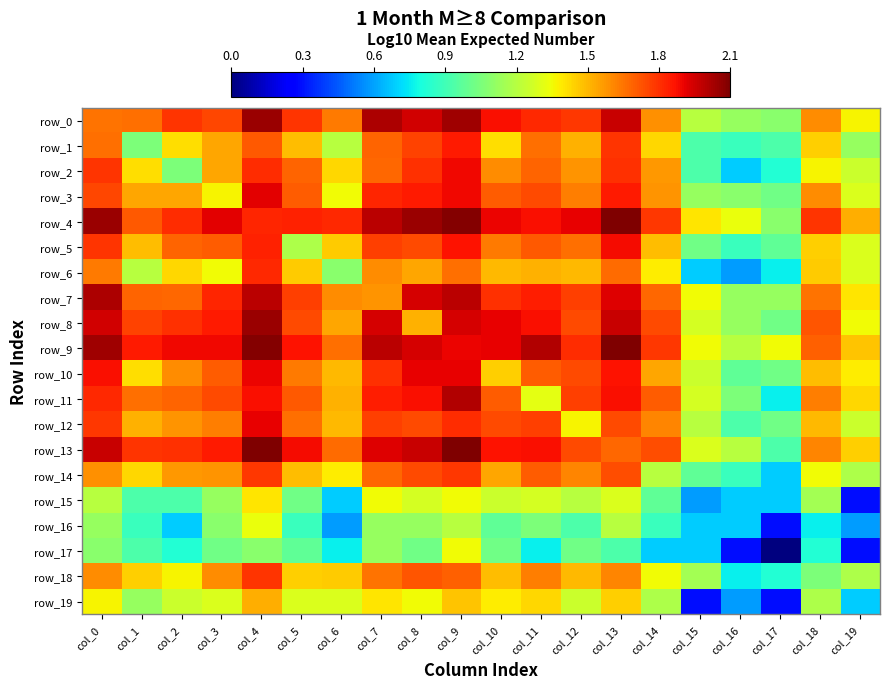

Between col_4 and col_10, which series saw the biggest shift?

row_10